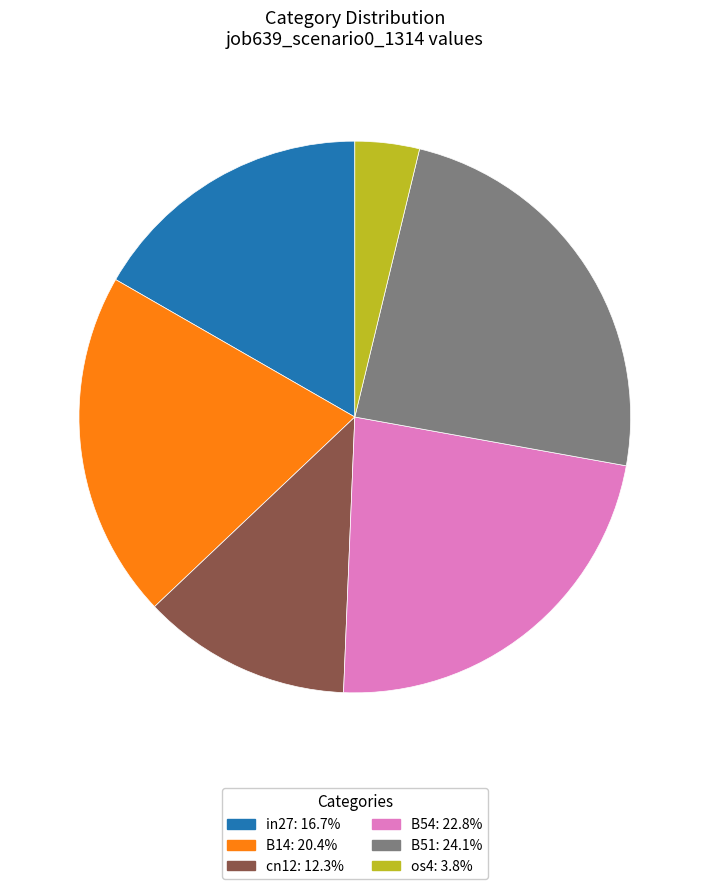

Is there a majority slice in this chart?

No